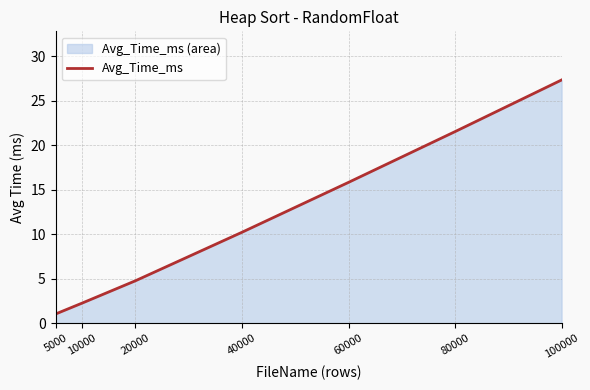

Count the number of data series in this chart.

1